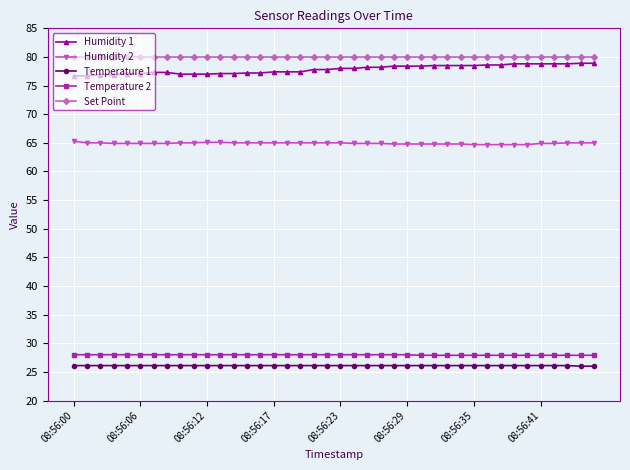

How many lines are shown in the chart?

5